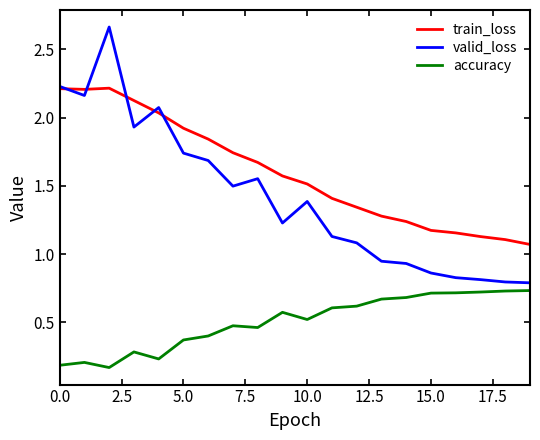

How many lines are shown in the chart?

3